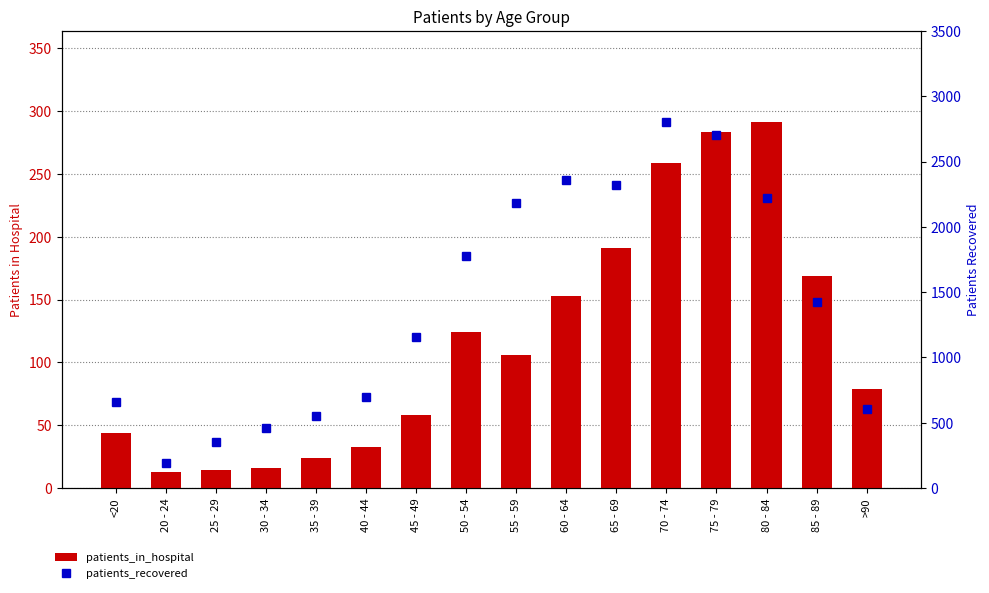

At which label is patients_in_hospital closest to 152?

60 - 64